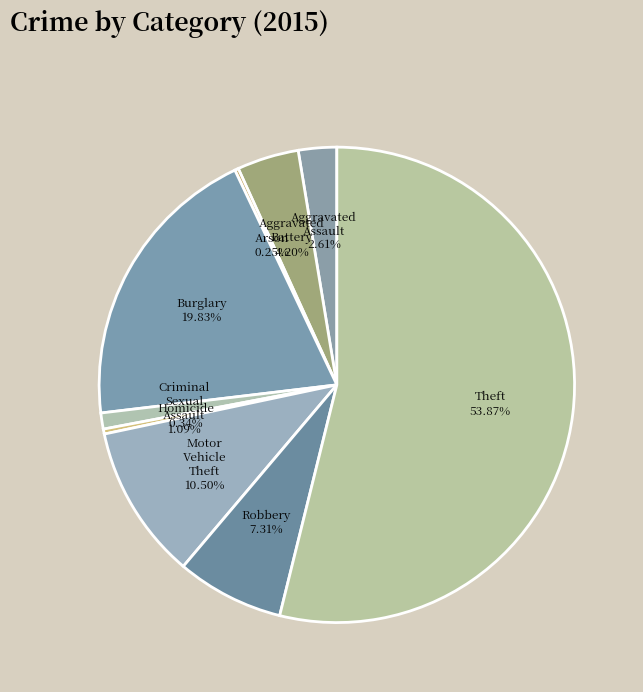

Is it true that Aggravated Assault is 15% of the pie?

False